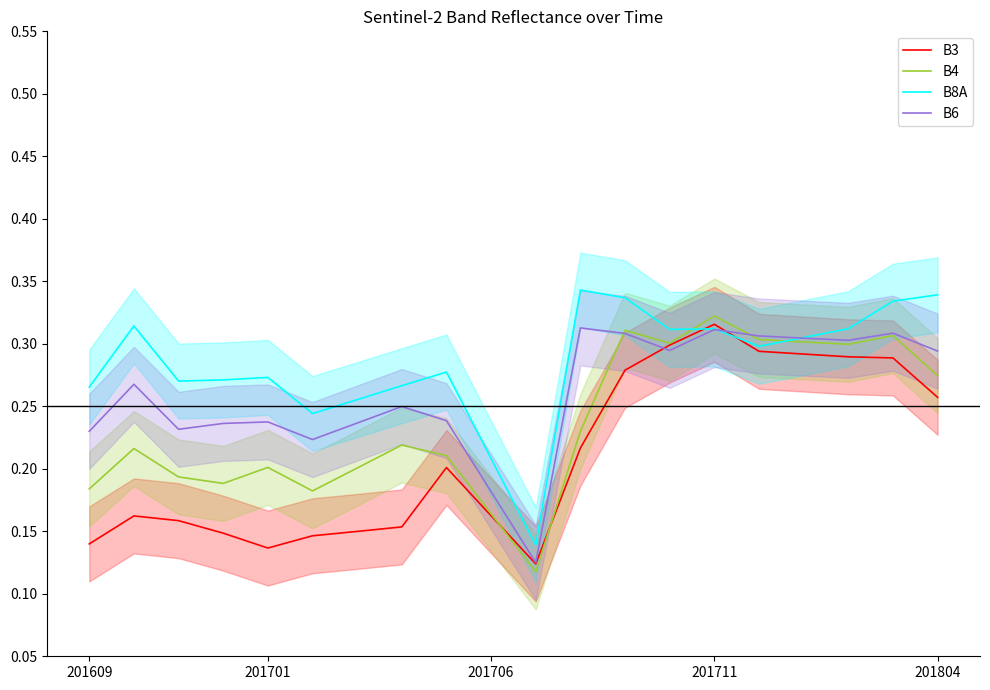

How many lines are shown in the chart?

4